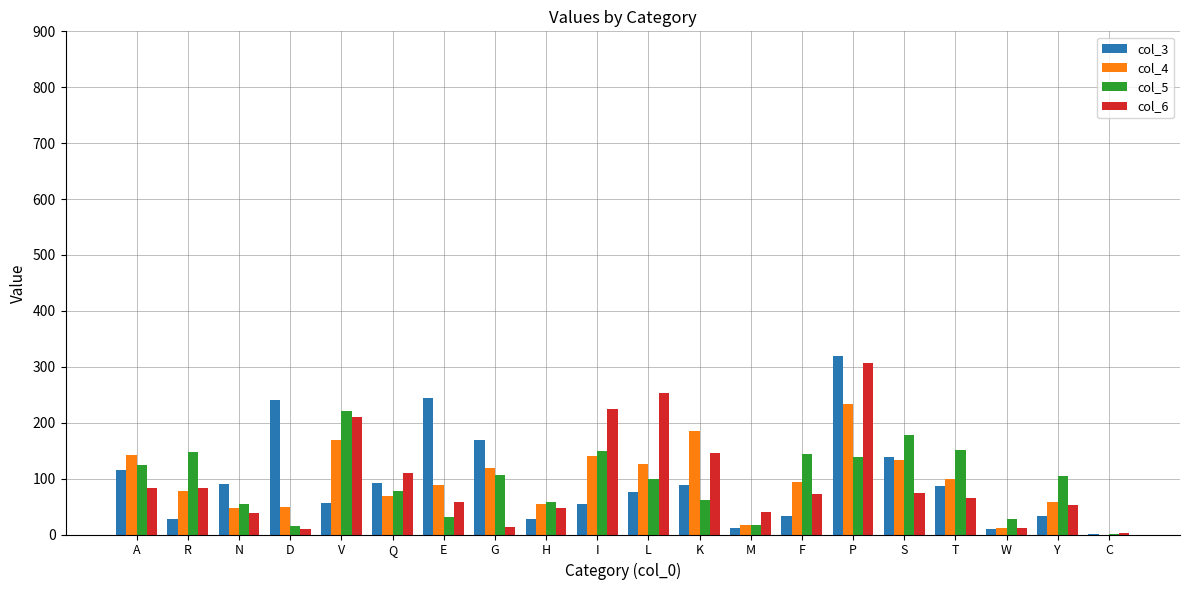

Which series changed the most between N and T?

col_5